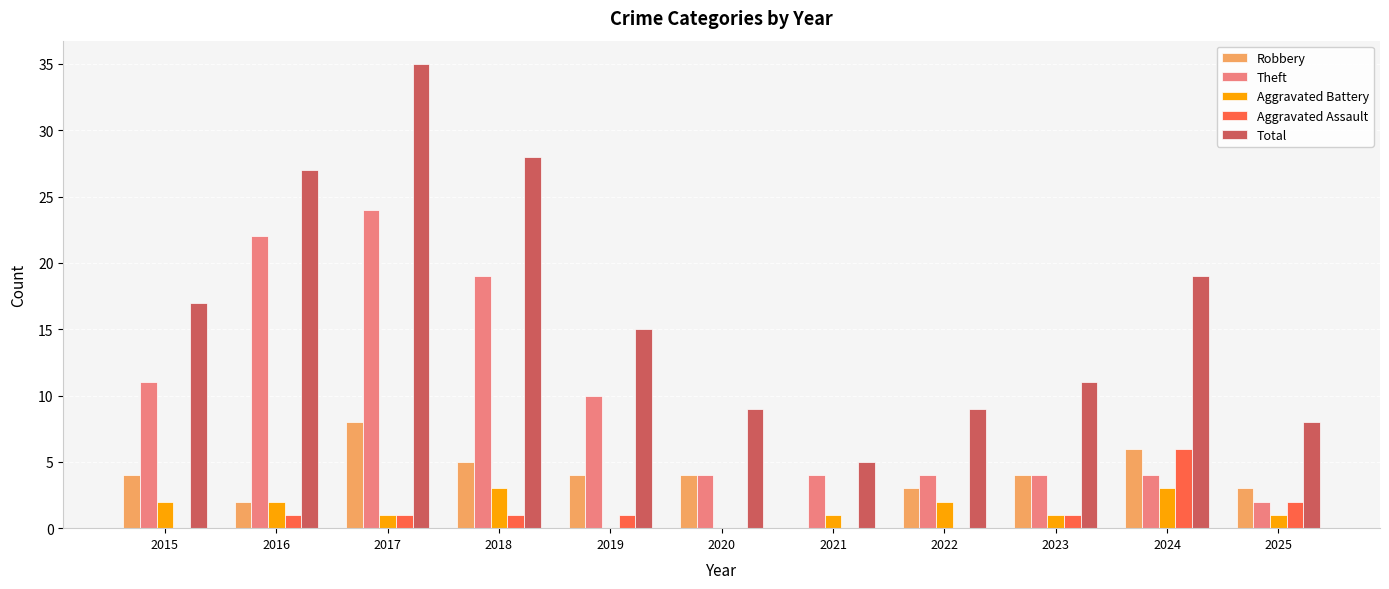

What are all the series names shown in the legend?

Robbery, Theft, Aggravated Battery, Aggravated Assault, Total